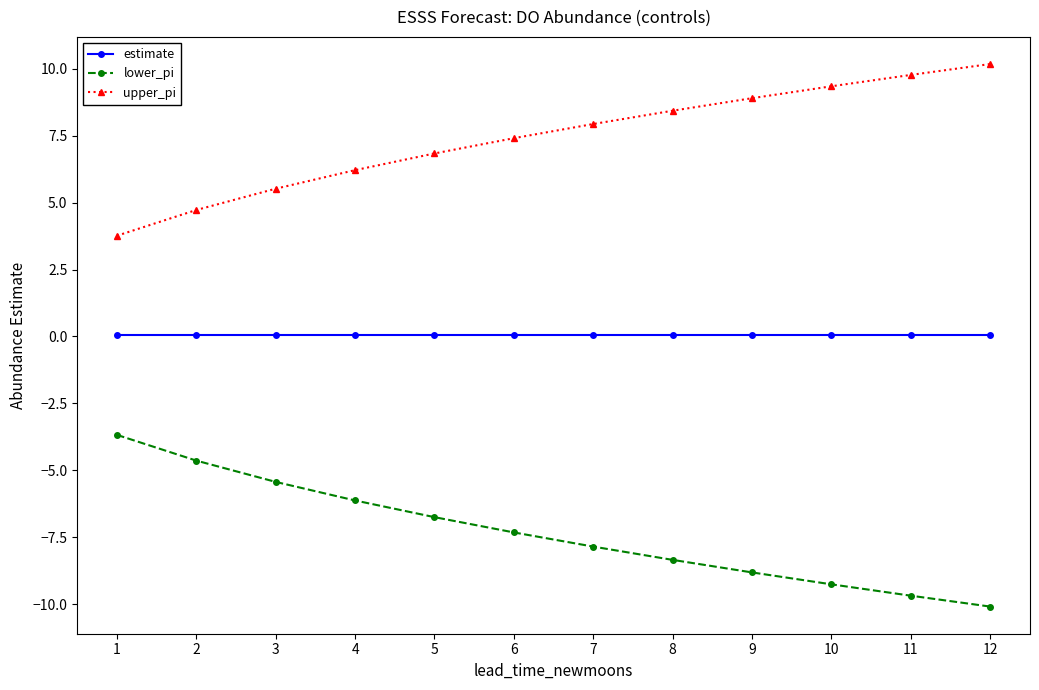

Which series has the largest total across all categories?

upper_pi